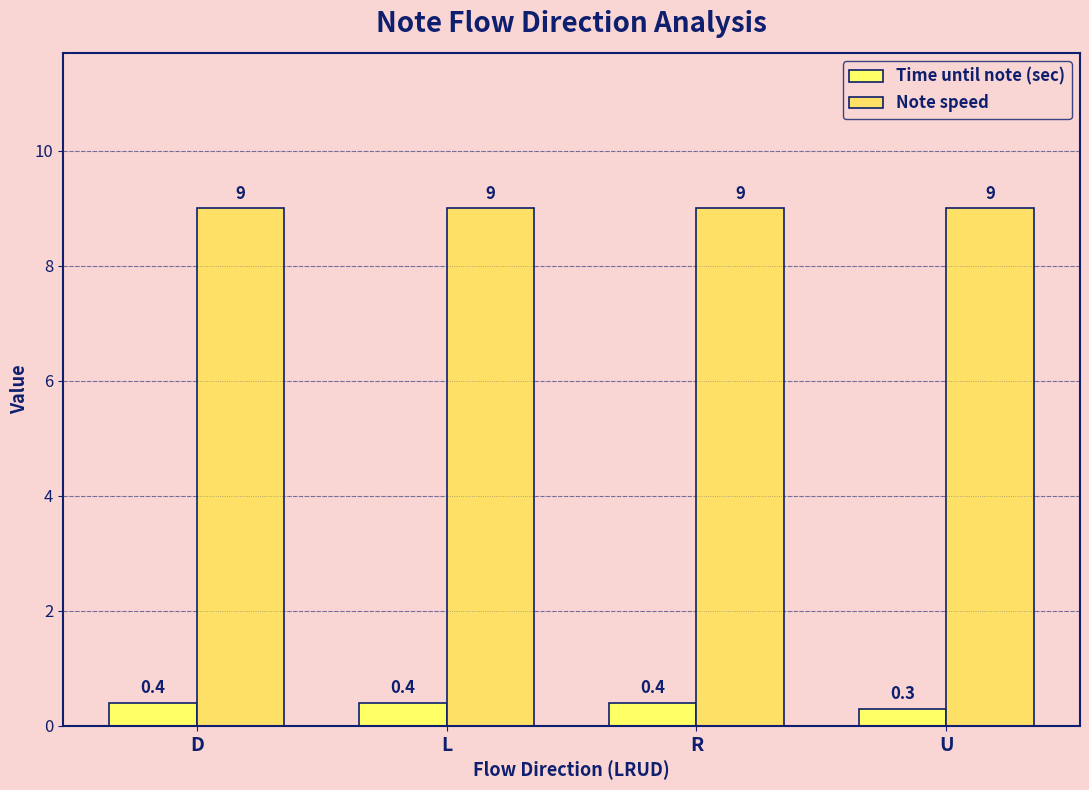

Which series has the largest total across all categories?

Note speed